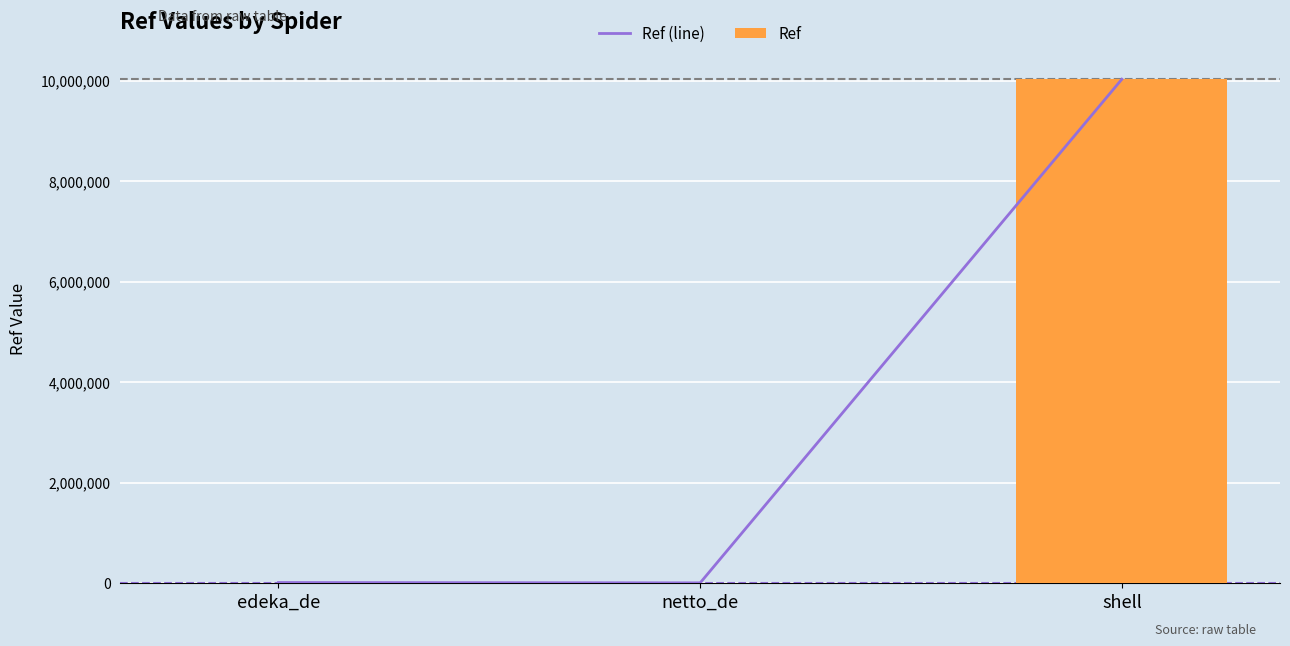

What is the maximum value shown in the chart?

10027129